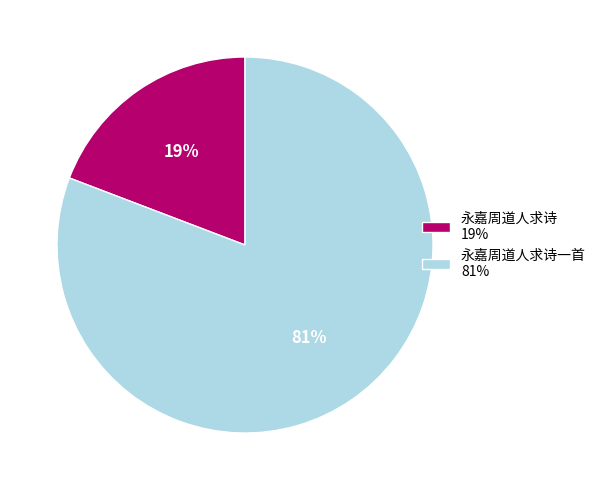

How many segments does this pie chart have?

2